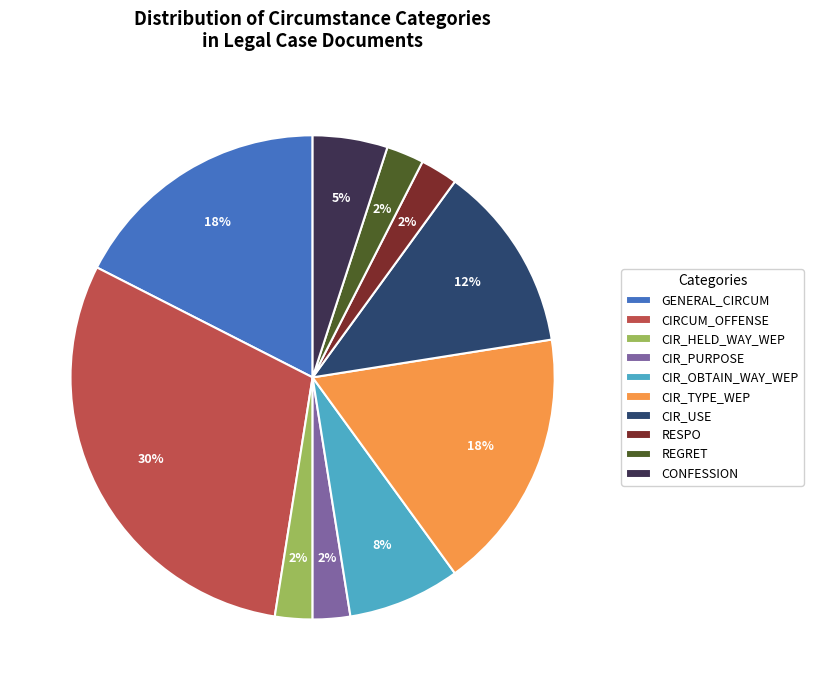

To the nearest percent, what portion does CIR_USE represent?

13%